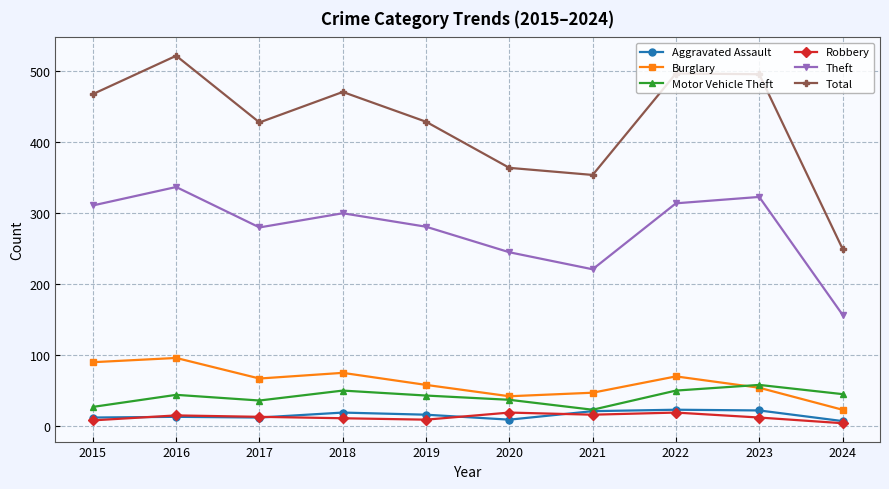

What is the average value of the Total series?

428